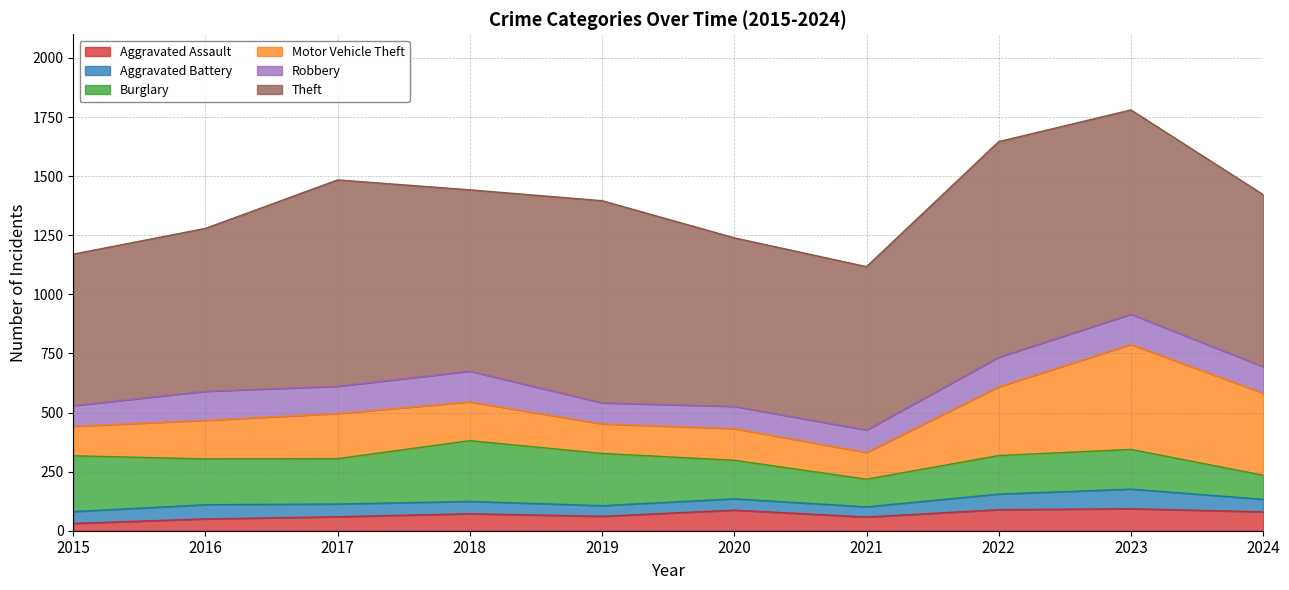

How many interior local peaks does the Aggravated Battery series have?

3